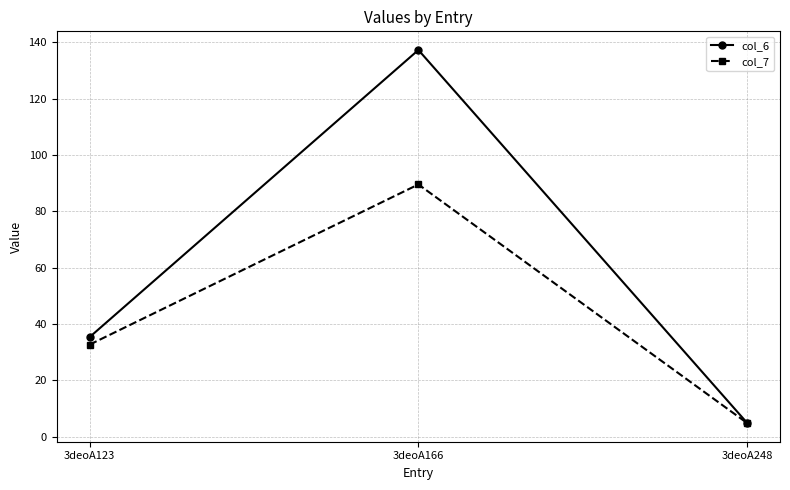

The value of col_7 at 3deoA248 is 4.8. True or false?

True